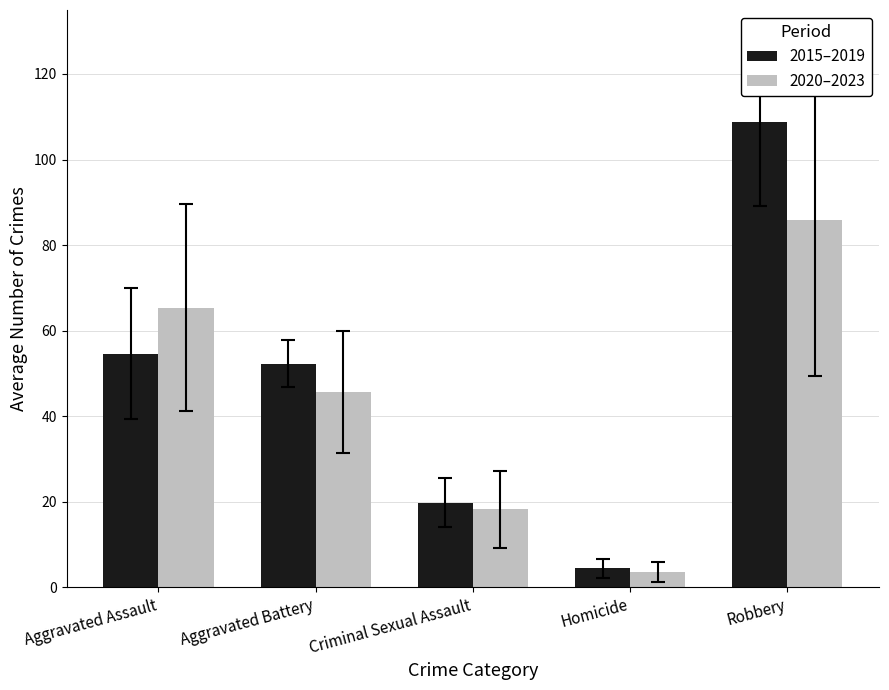

What are all the series names shown in the legend?

2015–2019, 2020–2023